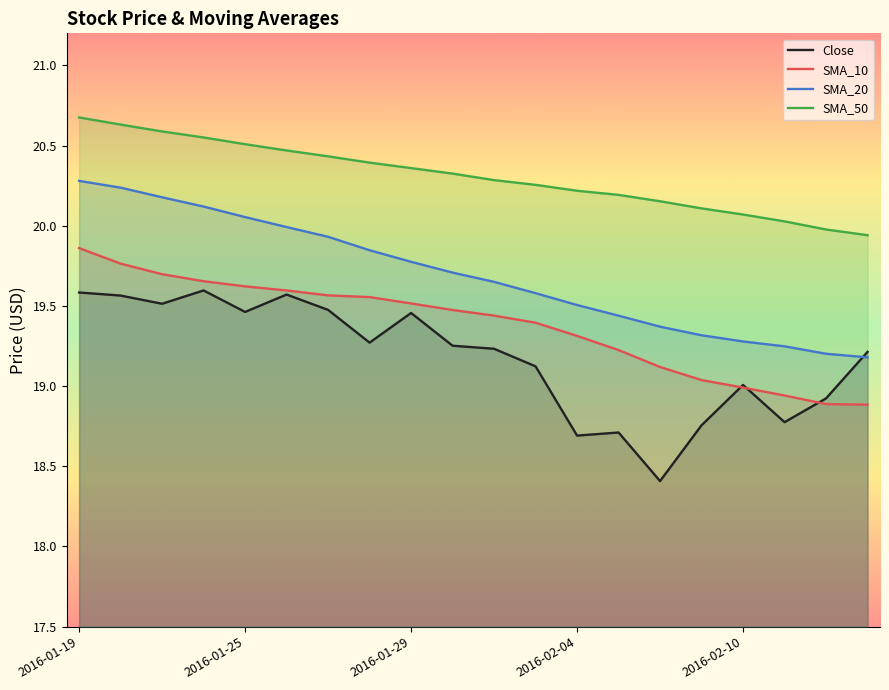

What is the maximum value shown in the chart?

20.7